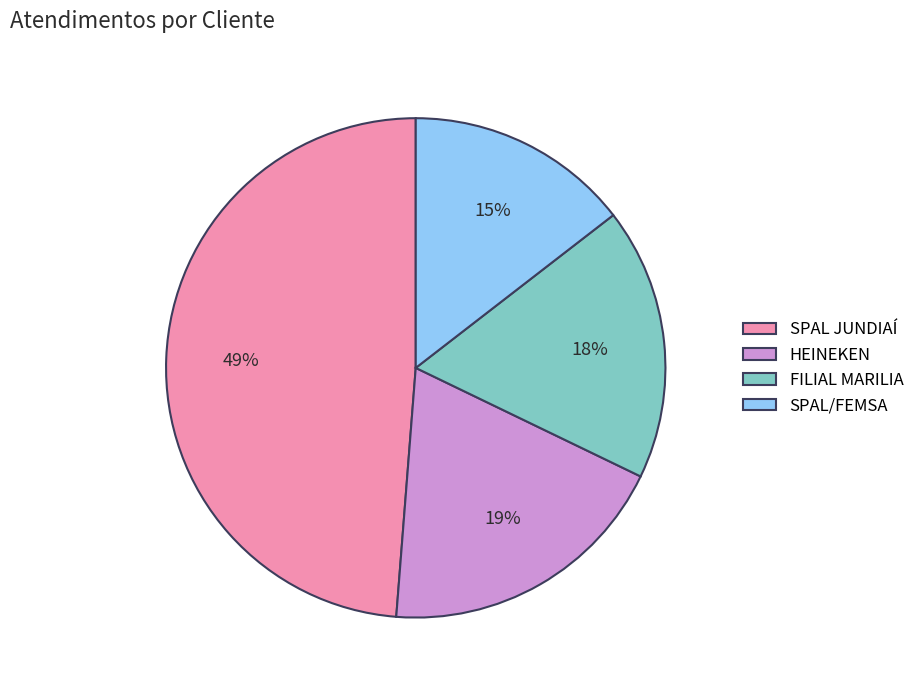

To the nearest percent, what is the average slice percentage?

25%